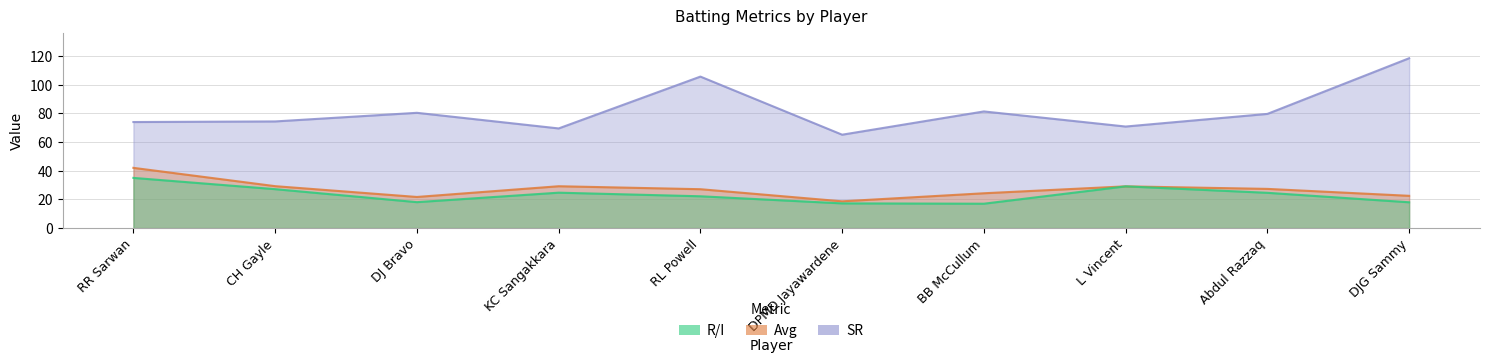

Reading right to left, list all the values displayed in this chart.

R/I: 18.0	24.6	29.1	17.0	17.2	22.2	24.7	18.1	27.1	35.0
Avg: 22.5	27.3	29.1	24.3	18.7	27.1	29.2	21.7	29.2	42.0
SR: 118.4	79.6	70.8	81.3	65.1	105.6	69.5	80.4	74.4	73.9